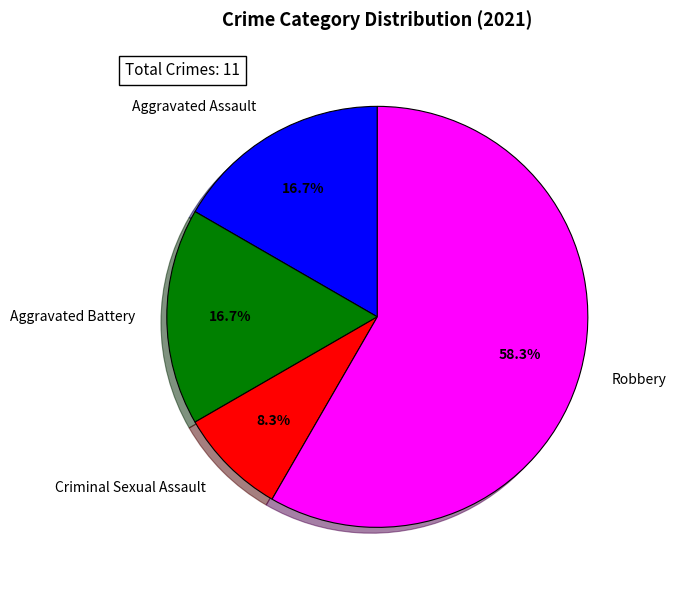

The Robbery slice represents 58% of the pie. True or false?

True